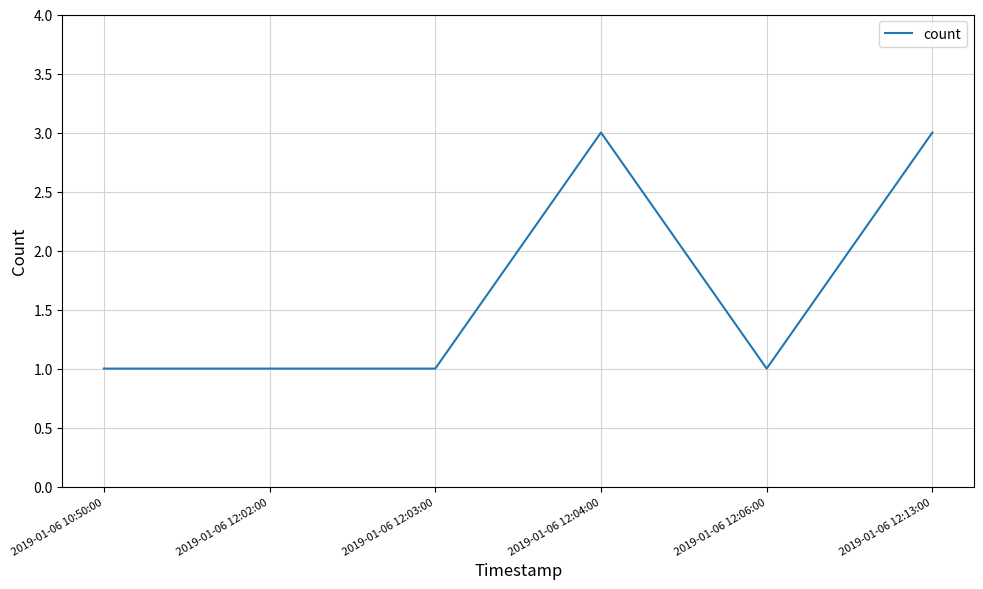

Is it true that the value at 2019-01-06 12:04:00 is 3?

True